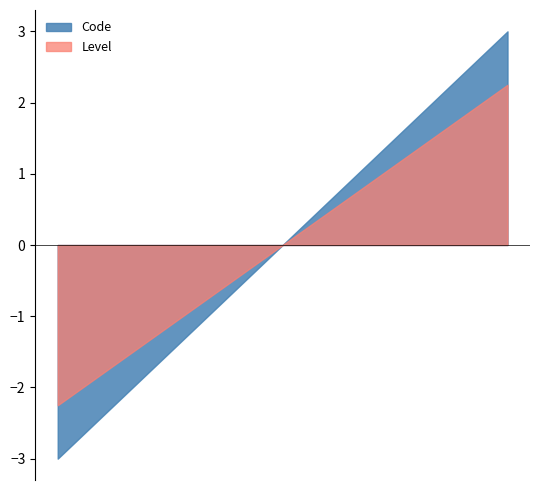

Rank the series by their maximum value, from highest to lowest.

Code, Level